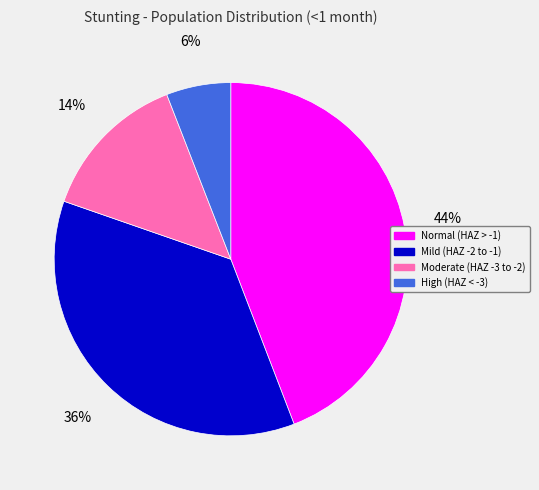

To the nearest percent, what is the average slice percentage?

25%